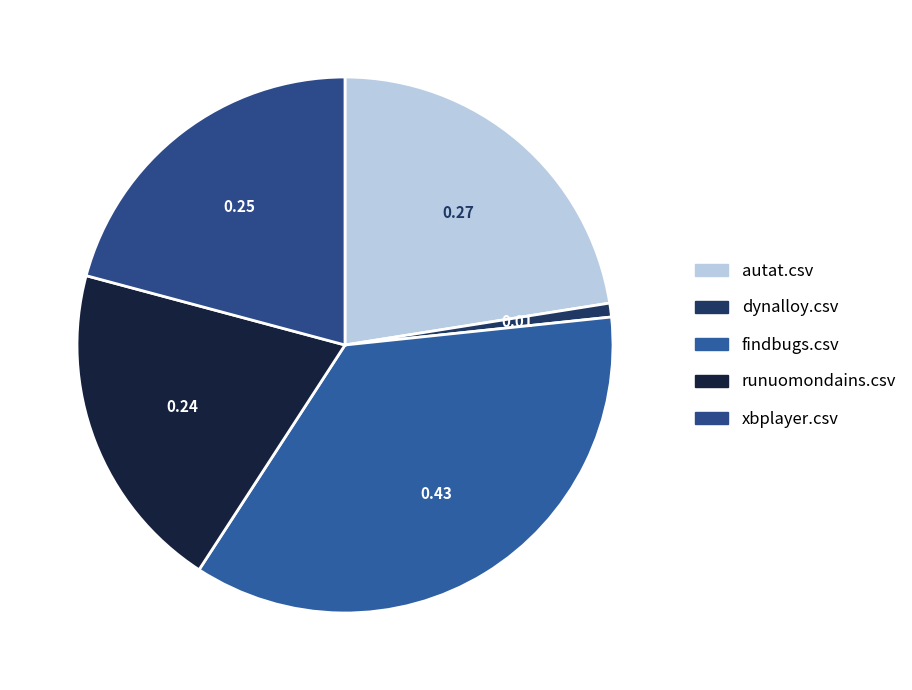

What is the smallest slice in the pie chart?

dynalloy.csv